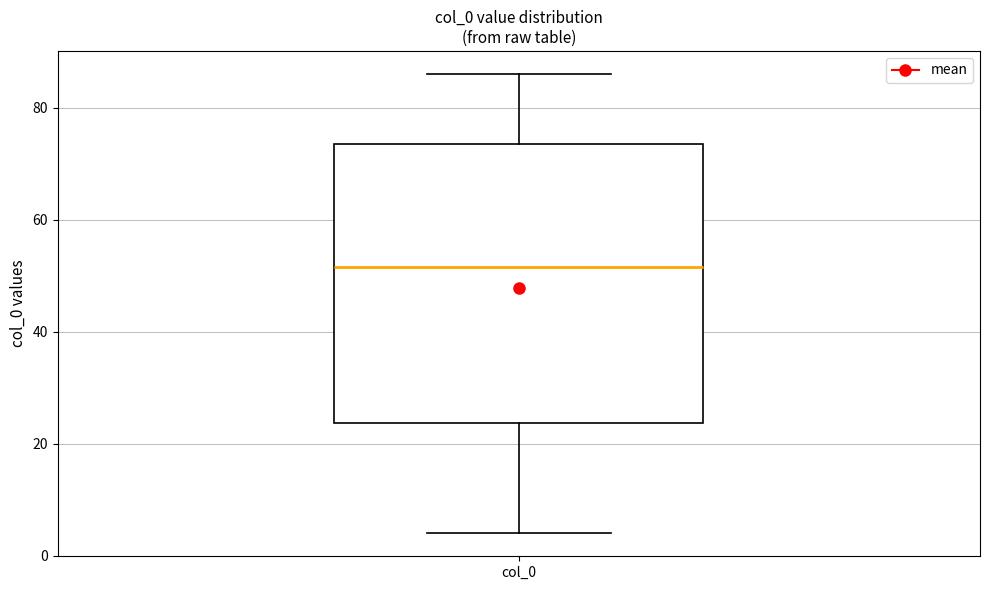

Read this box plot against the y-axis: the position of the median line, the range covered by the box, and the ends of both whiskers. The values are not printed on the chart, so give them approximately, as read against the axis.

median 52, box 24 to 74, whiskers 4 to 86